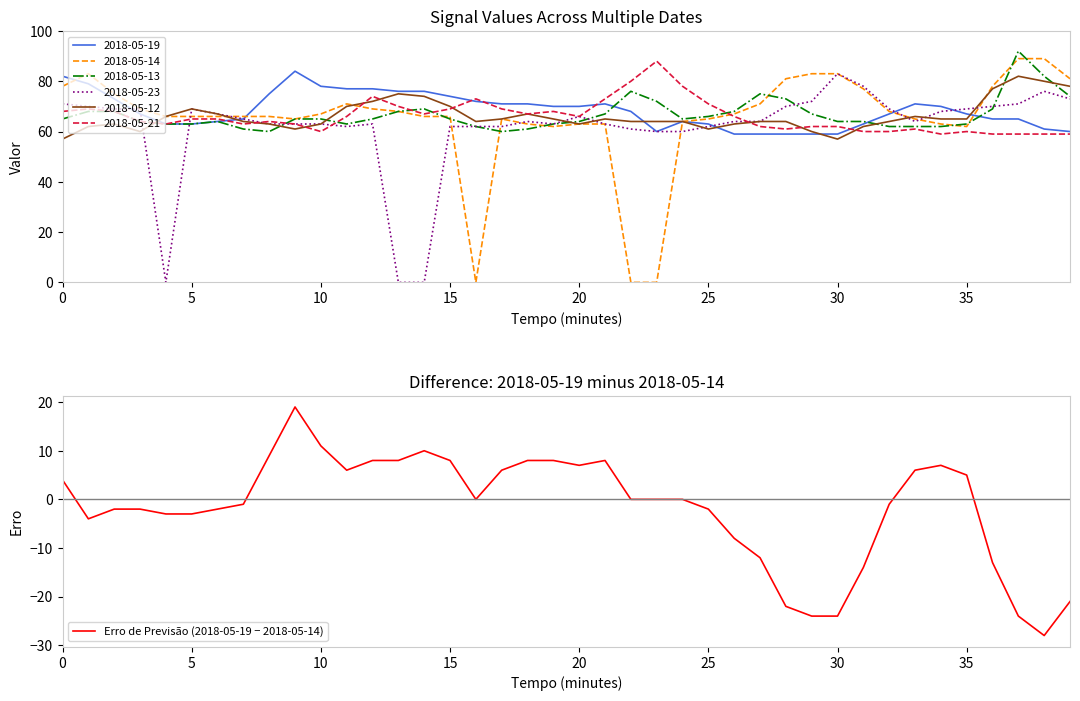

What is the maximum value for 2018-05-14?

89